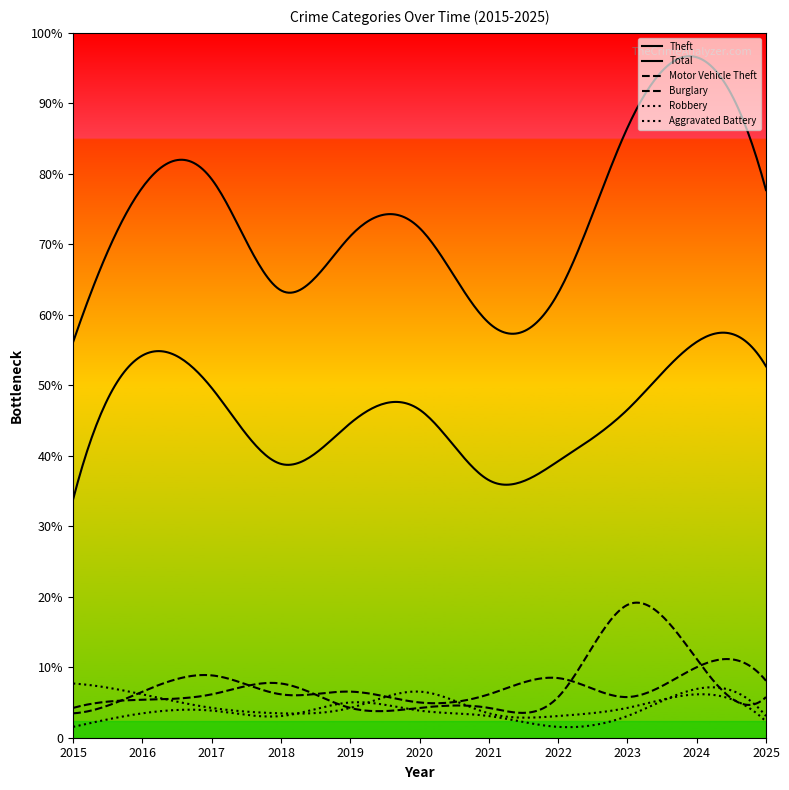

Does the chart display data point markers on the line(s)?

No